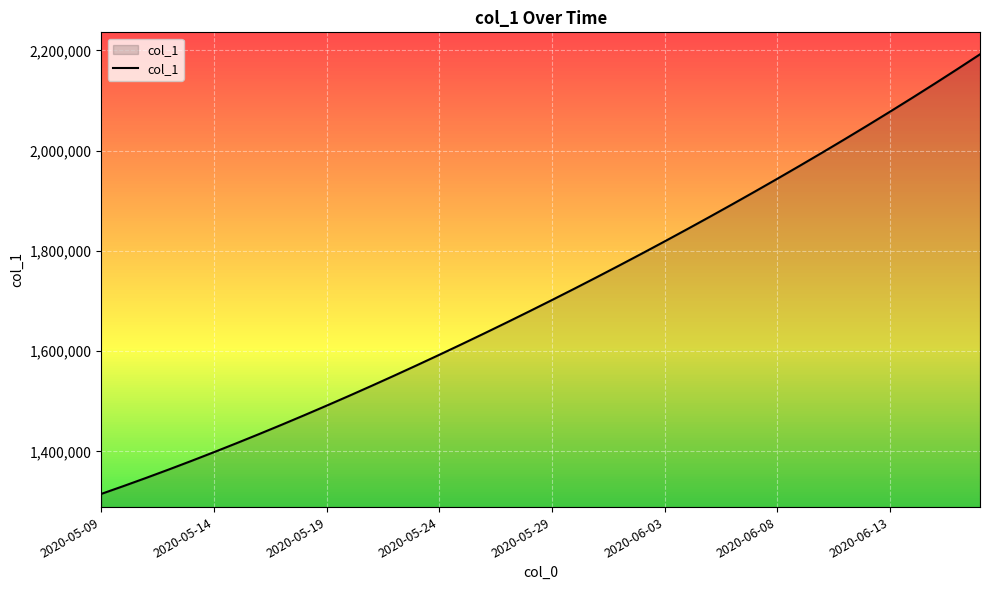

What is the minimum value shown in the chart?

1315099.0